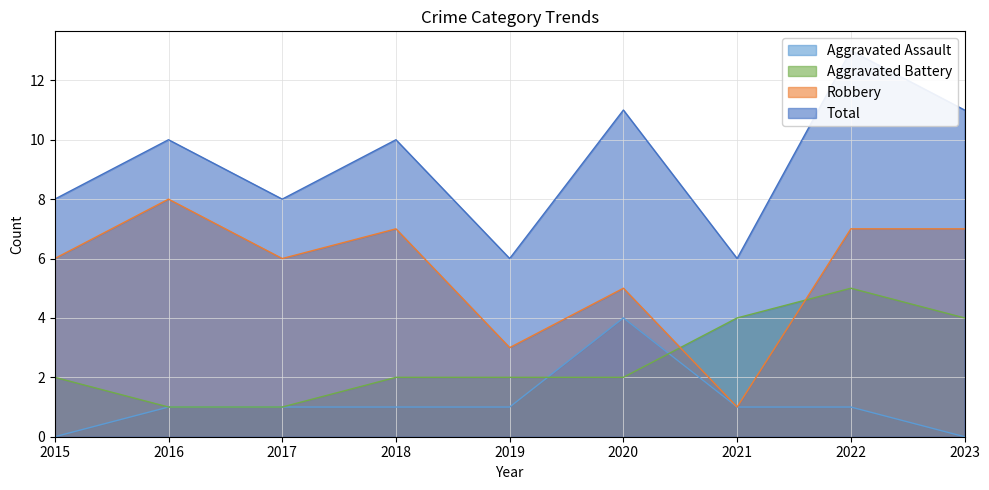

What is the total value across all series at 2018?

20